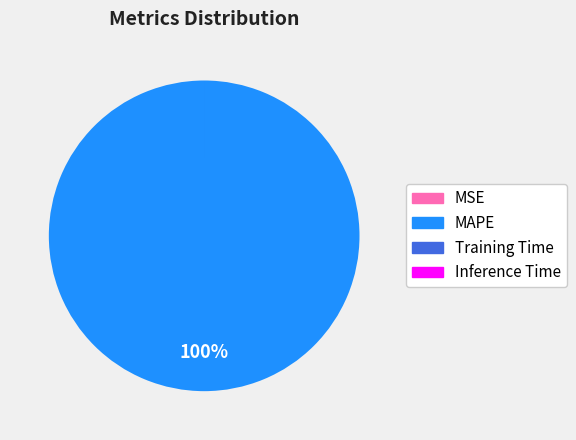

To the nearest percent, what is the difference between the largest and smallest slice percentages?

100%